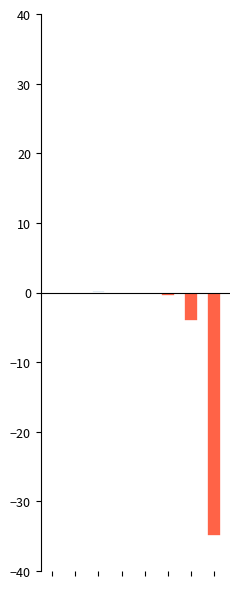

Reading right to left, list all the values displayed in this chart.

col_1_pos: 7=0.0	6=0.0	5=0.0	4=0.0	3=0.0	2=0.2	1=0.1	0=0.0
col_1_neg: 7=-35.0	6=-4.1	5=-0.5	4=-0.0	3=0.0	2=0.0	1=0.0	0=0.0